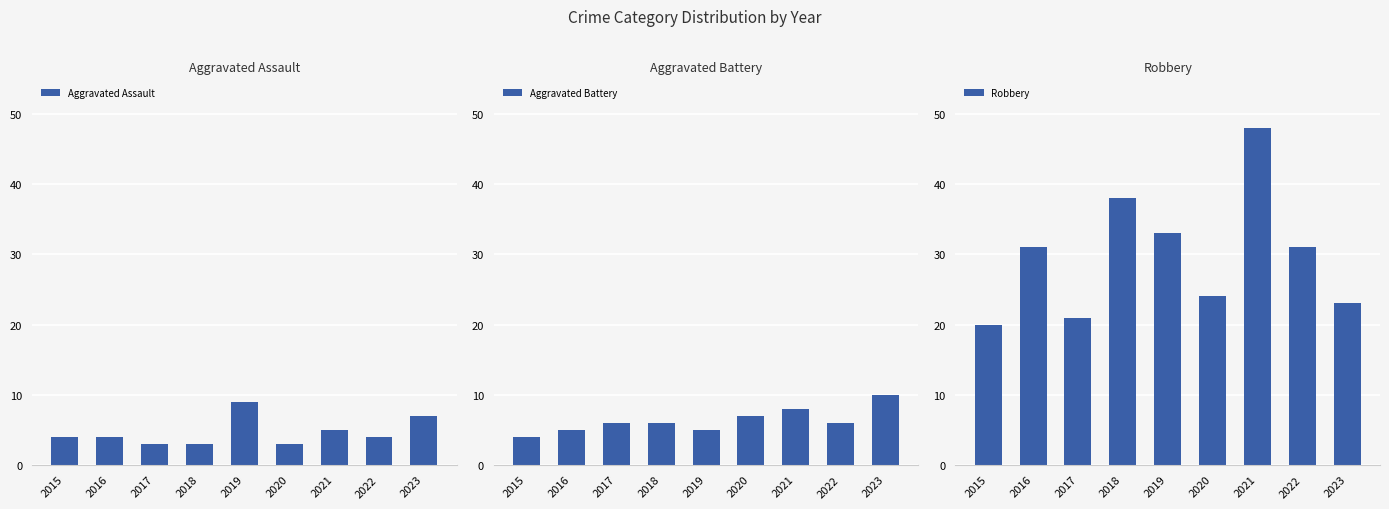

List the series in order of their peak value, lowest first.

Aggravated Assault, Aggravated Battery, Robbery